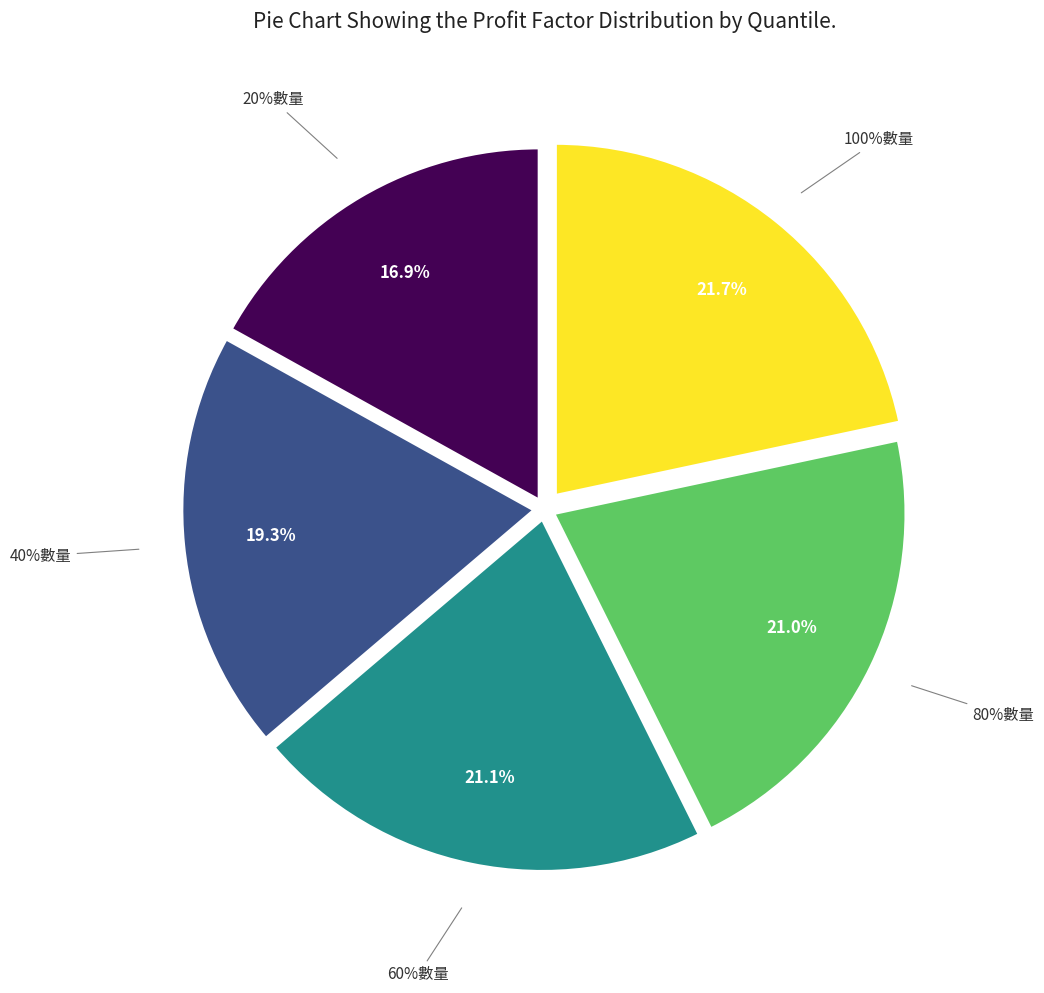

How many segments does this pie chart have?

5